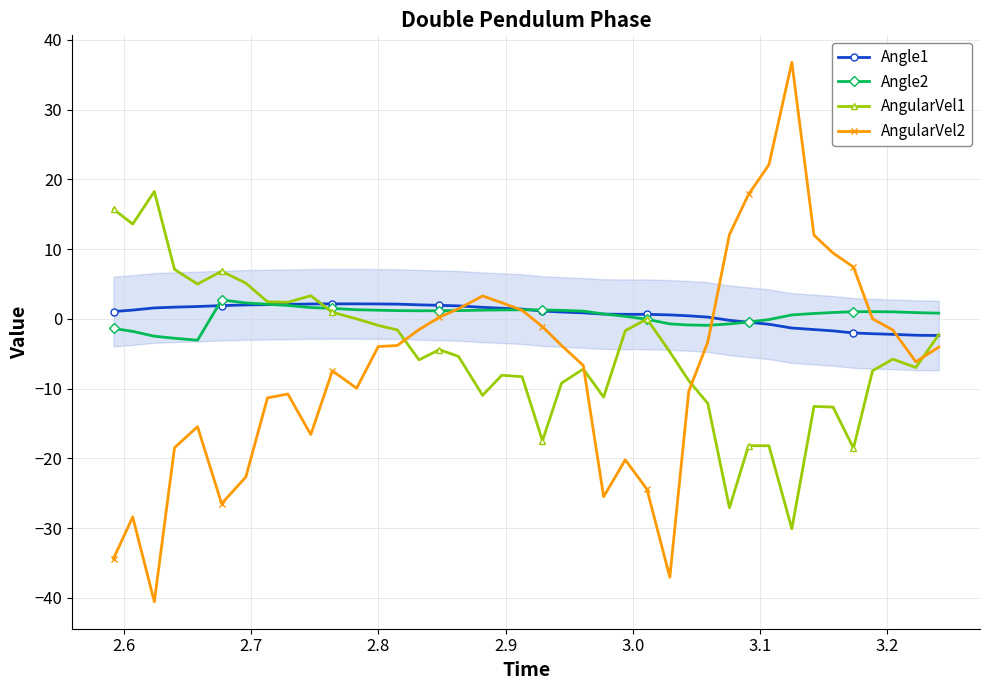

What is the maximum value shown in the chart?

36.8